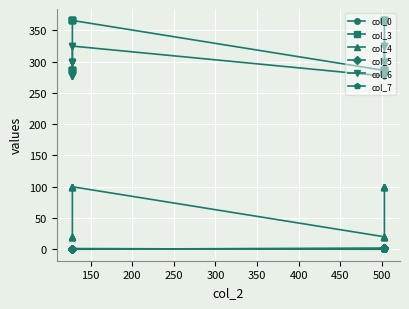

What are all the series names shown in the legend?

col_0, col_3, col_4, col_5, col_6, col_7